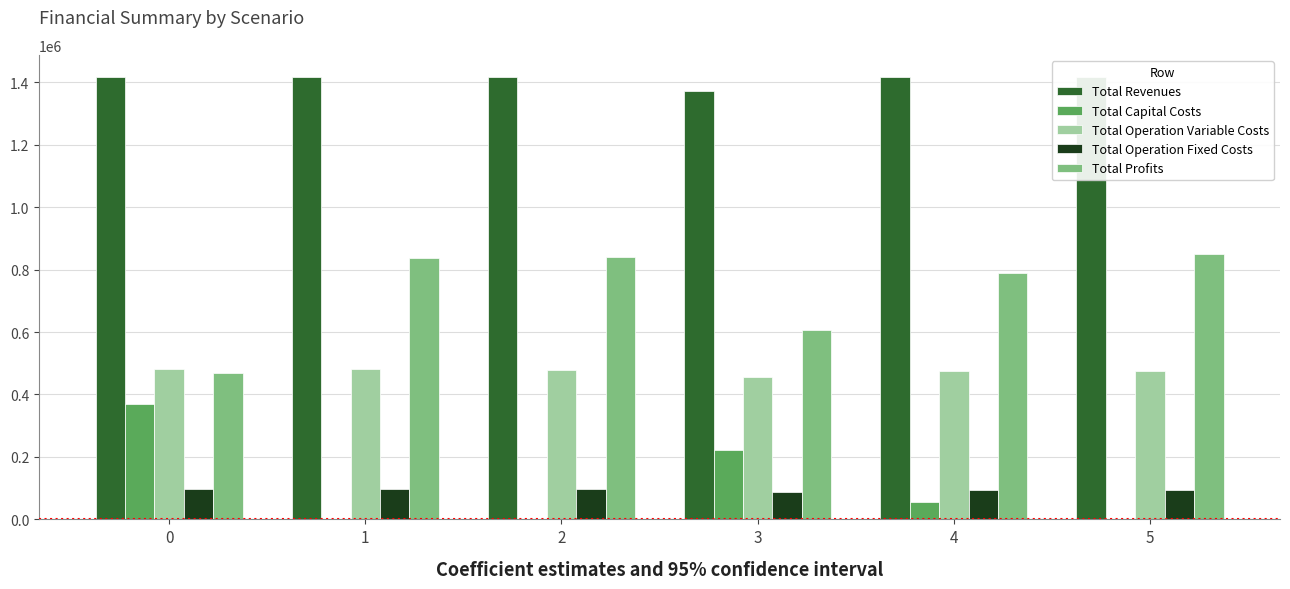

The Total Capital Costs series shows -170304.4 at 5. True or false?

False